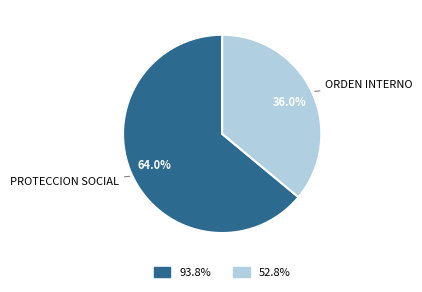

Does any single category account for the majority?

Yes